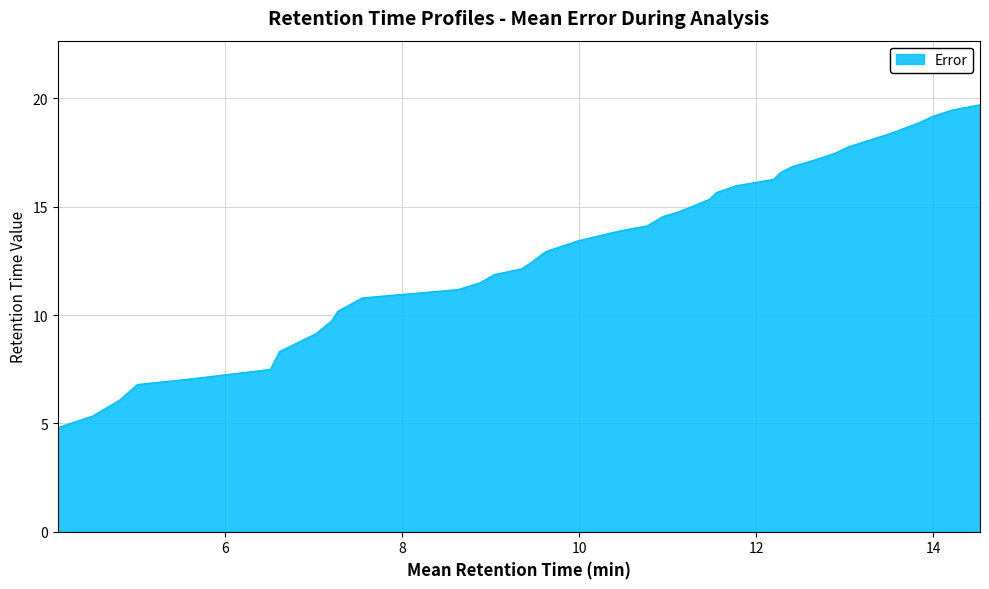

What is the difference between the maximum and minimum values?

14.9